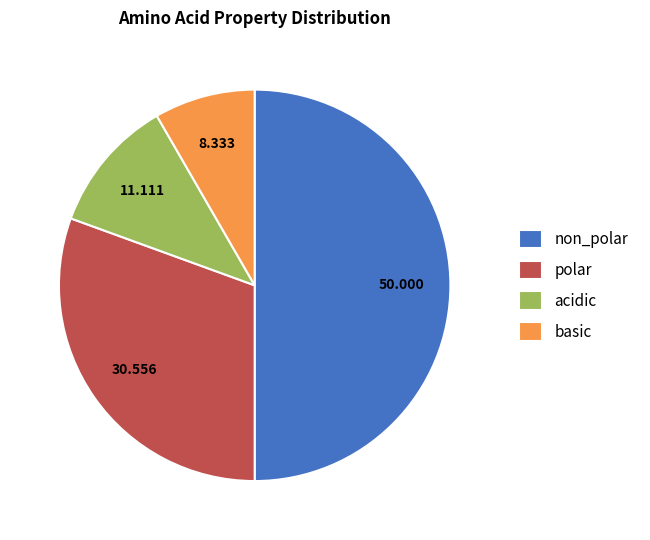

True or false: polar accounts for 38% of the total.

False